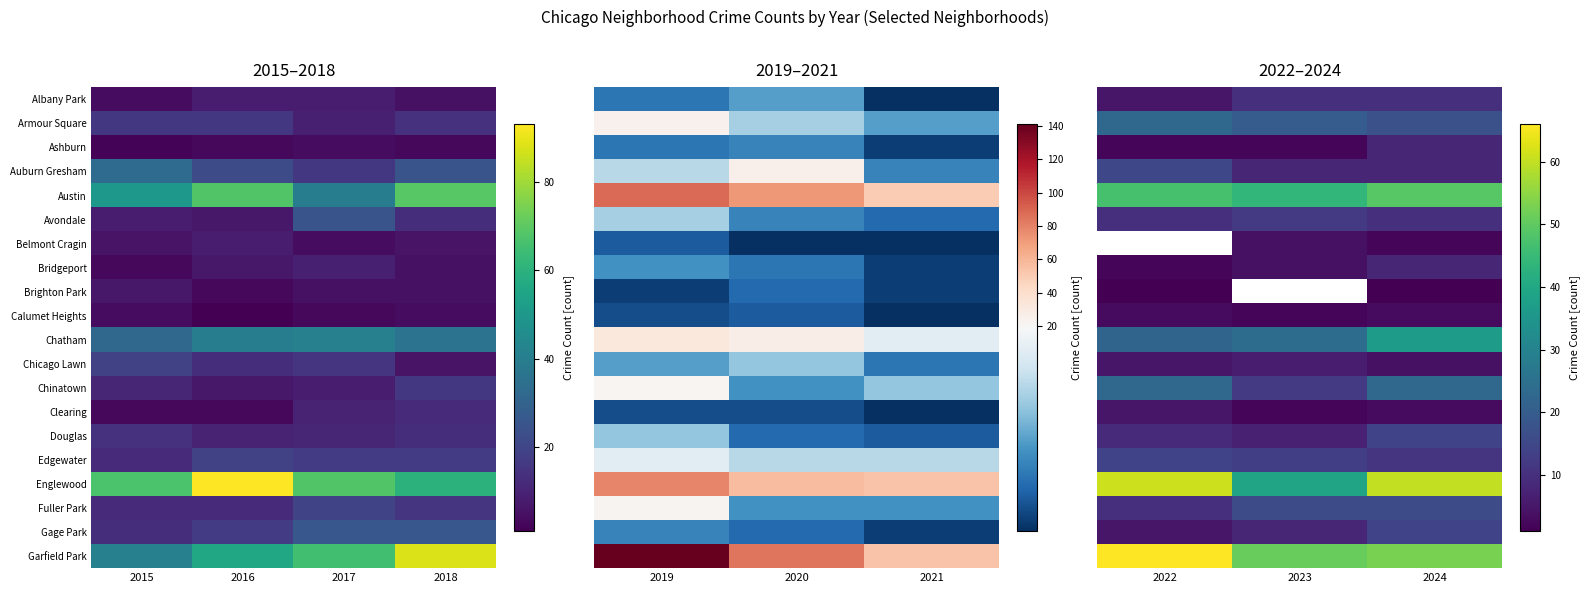

What is the difference between the maximum and minimum values in the Fuller Park series?

6.0